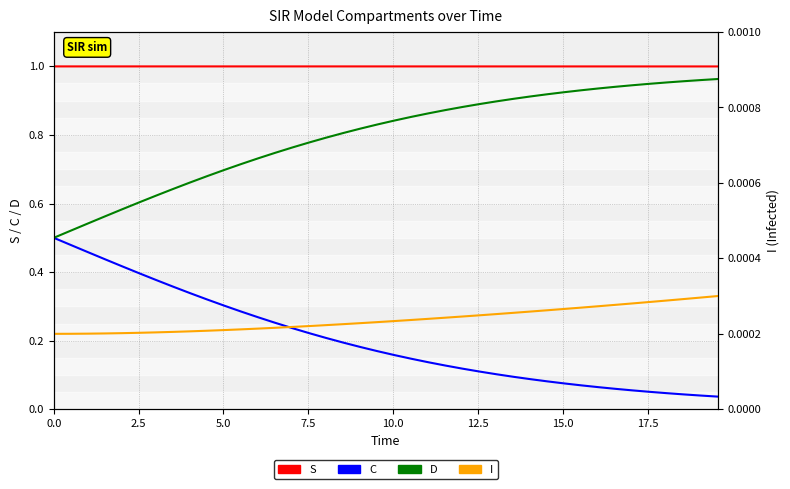

What is the value of the S point at the 2nd from the left?

1.0